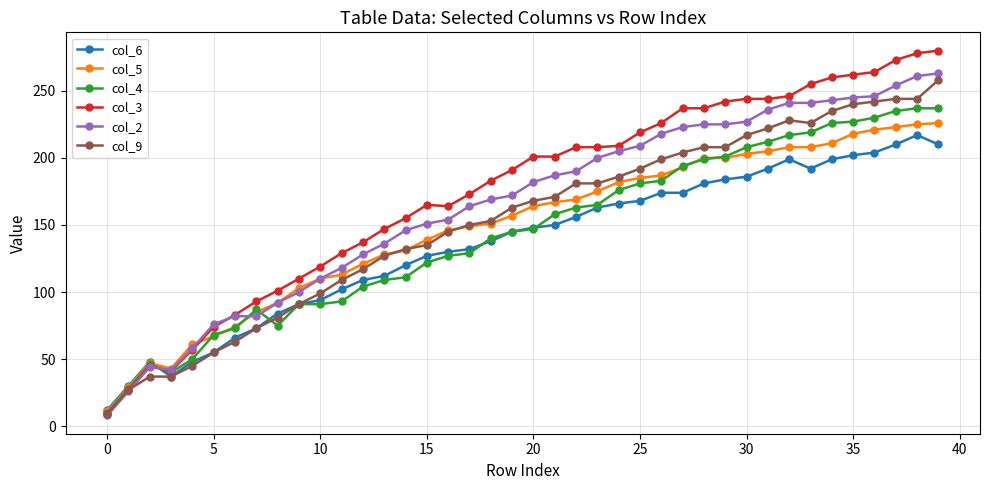

Which series has the widest spread of values?

col_3